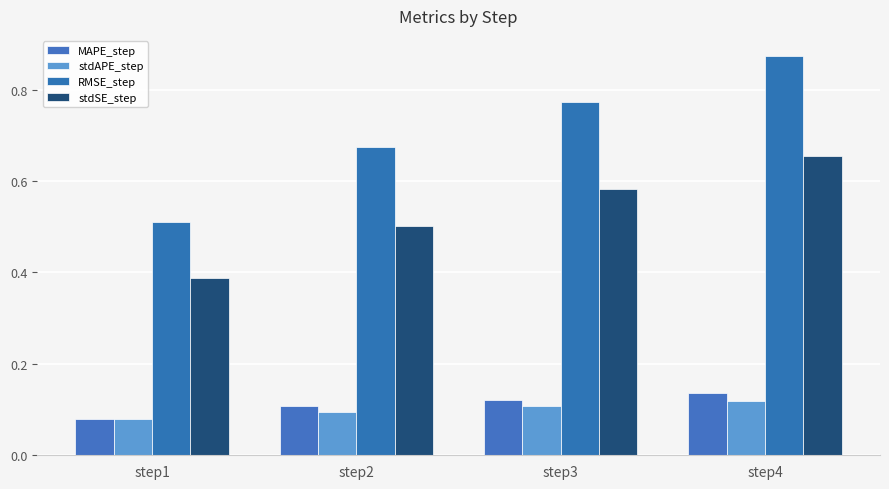

At which category is the sum across all series the highest?

step4